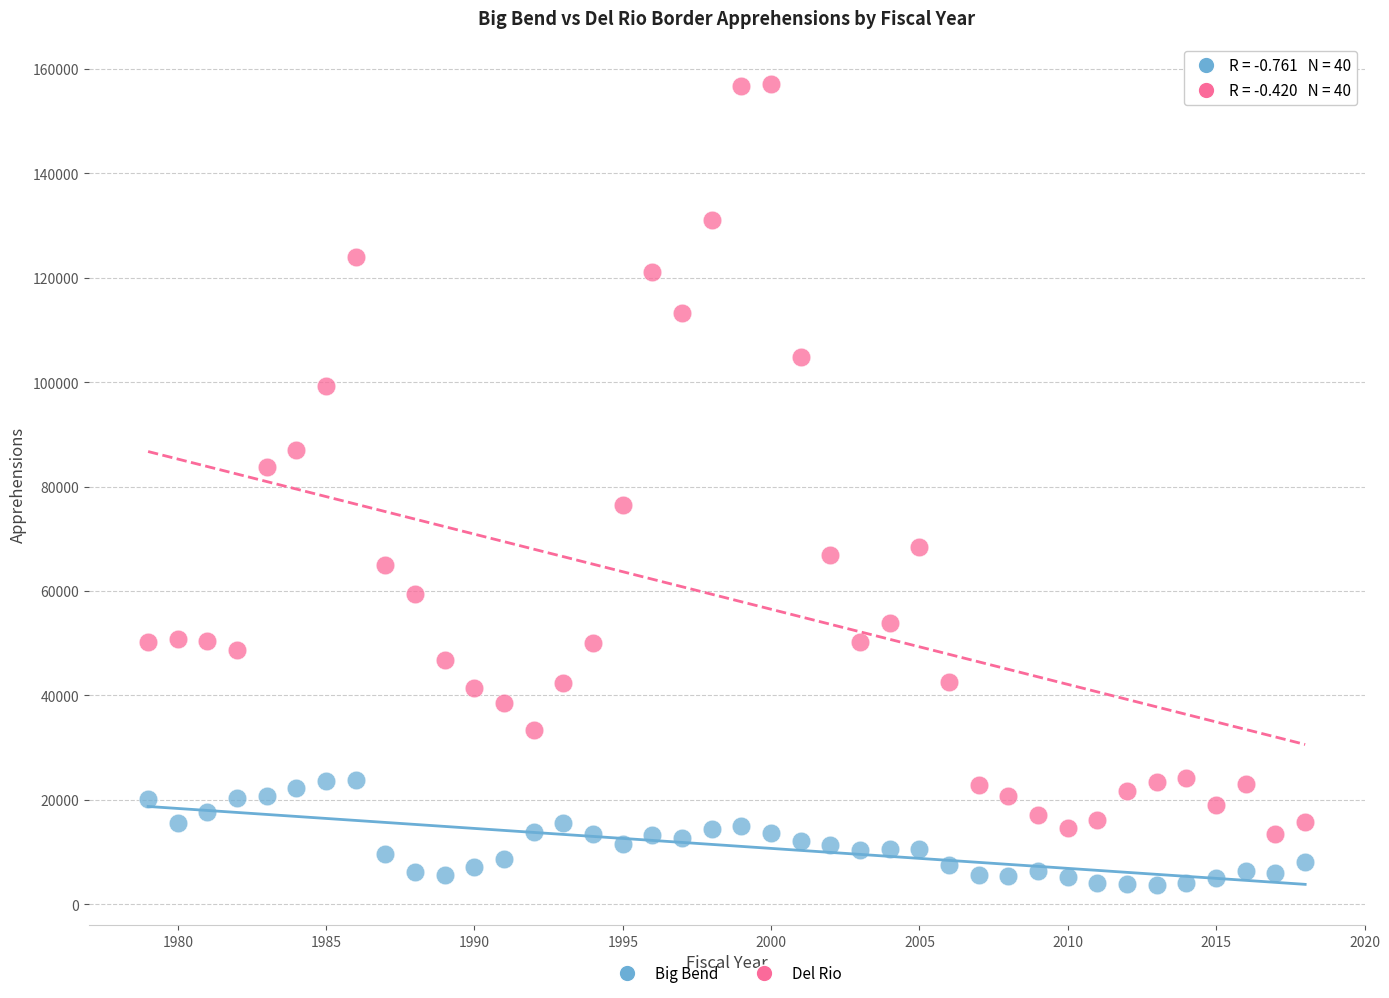

Across all data points, what is the range of X values (max minus min)?

39